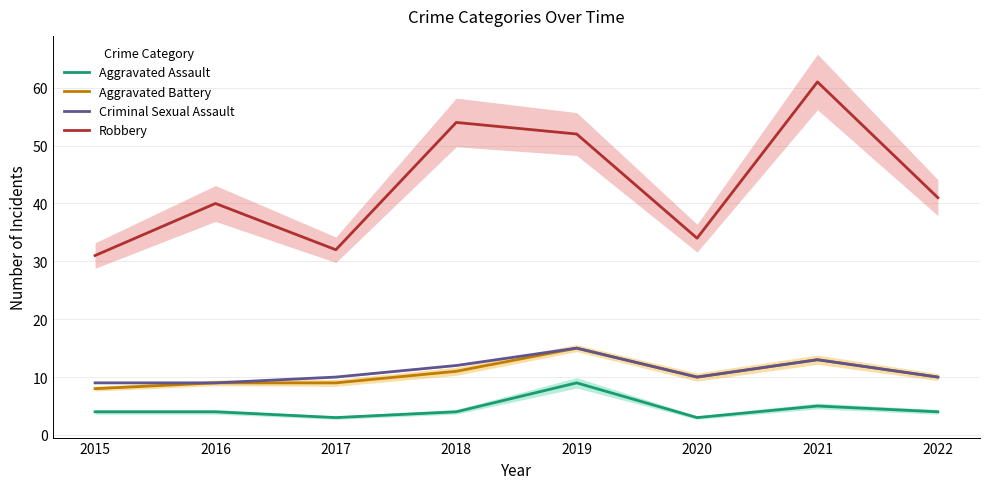

Count the number of categories in the chart.

8